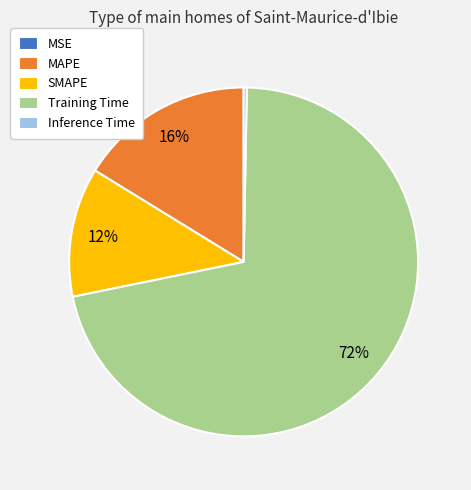

Is it true that MAPE is 8% of the pie?

False